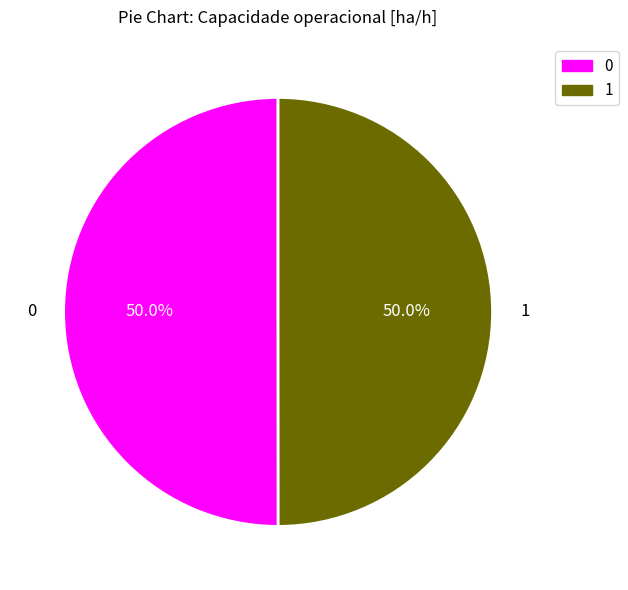

The 1 slice represents 38% of the pie. True or false?

False